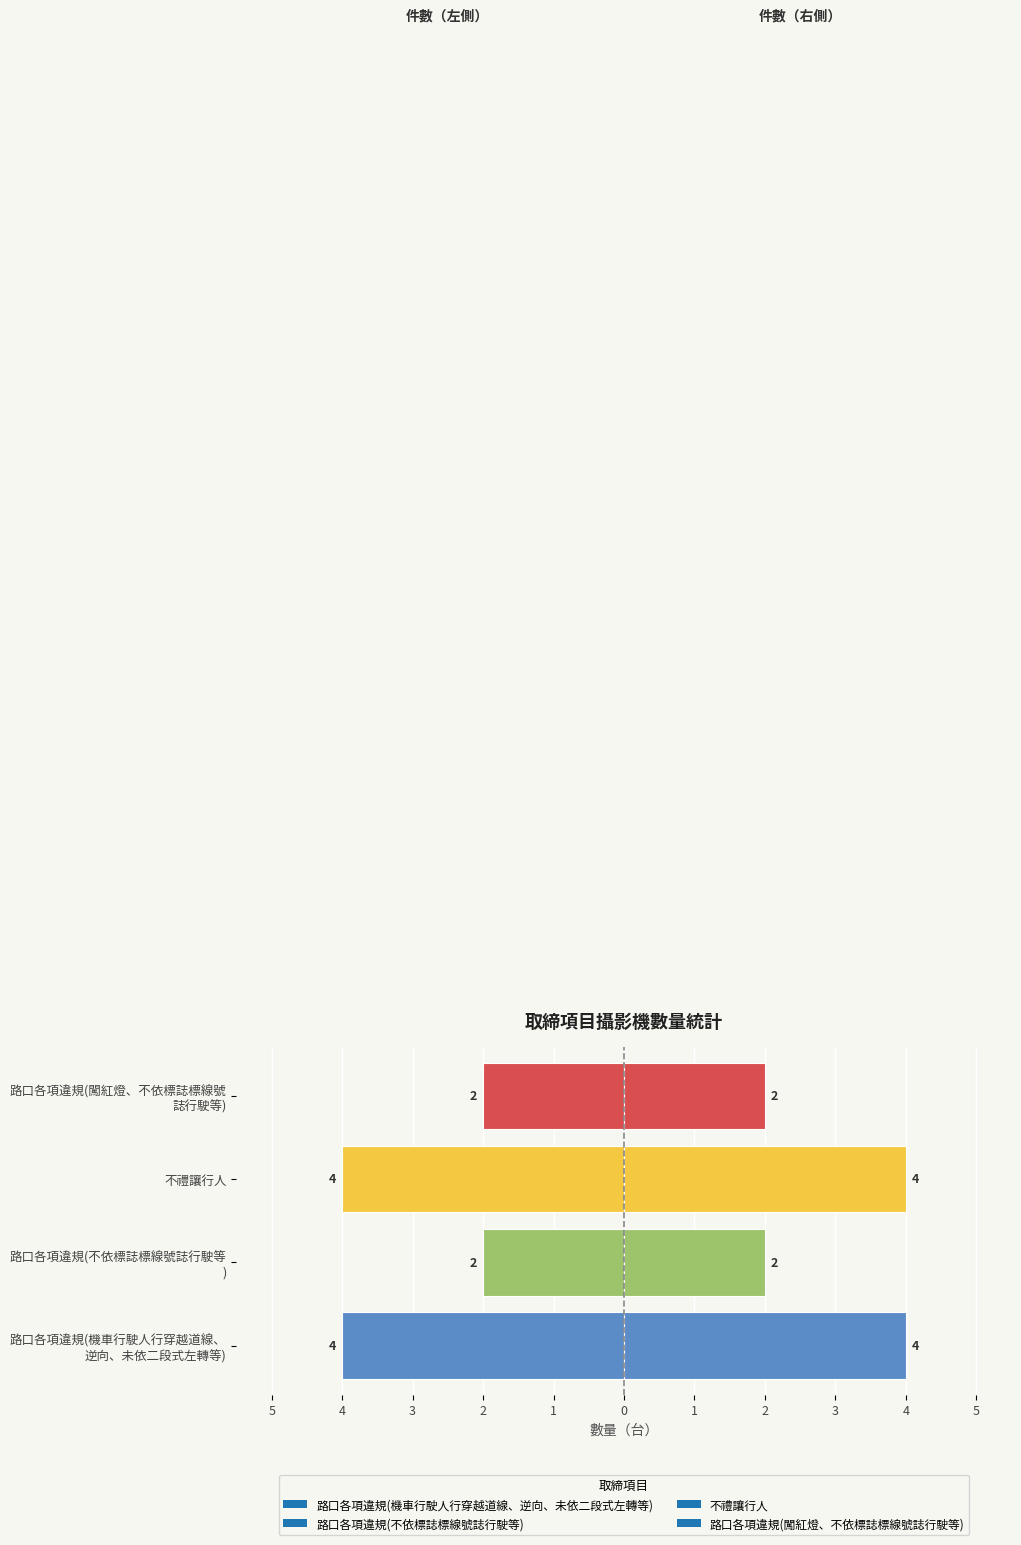

Where is the data nearest to the value -3?

路口各項違規(機車行駛人行穿越道線、 逆向、未依二段式左轉等)